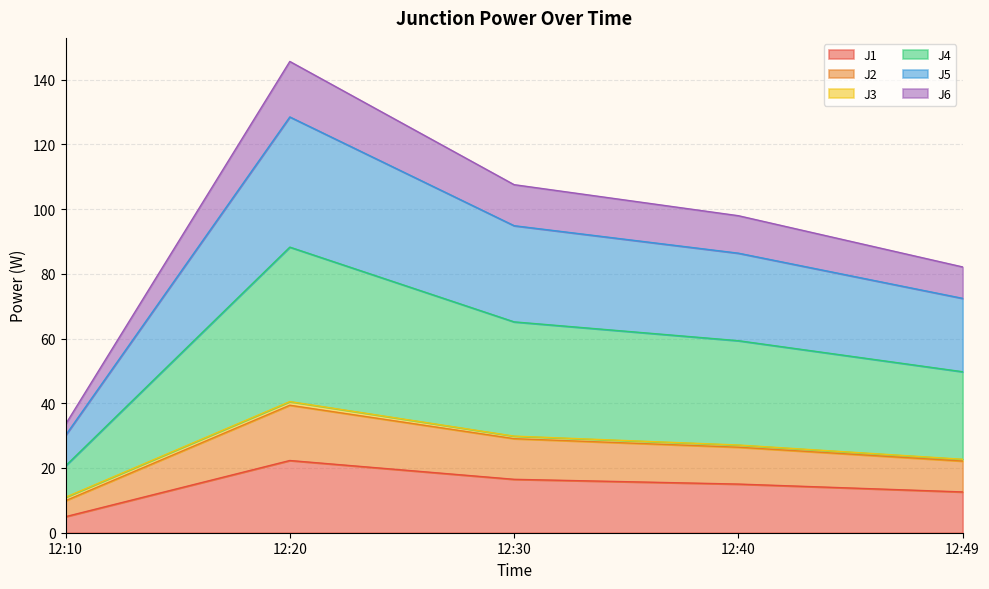

At which label does J1 reach its minimum?

12:10